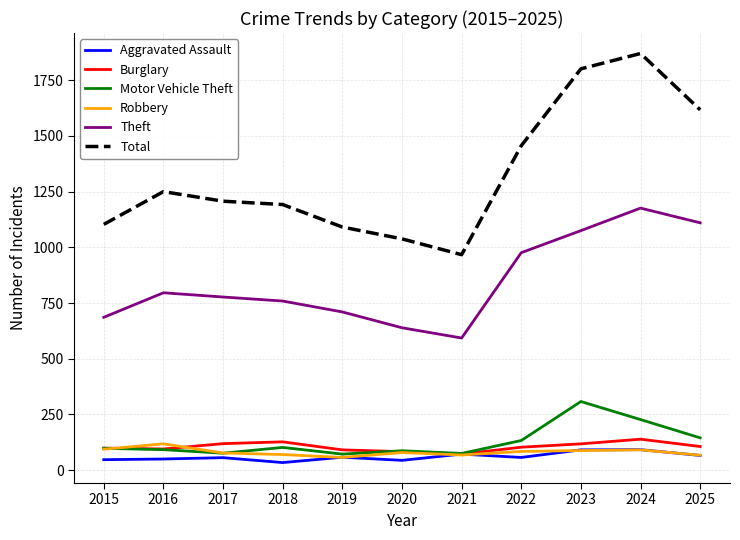

Where is the first local maximum for Robbery?

2016